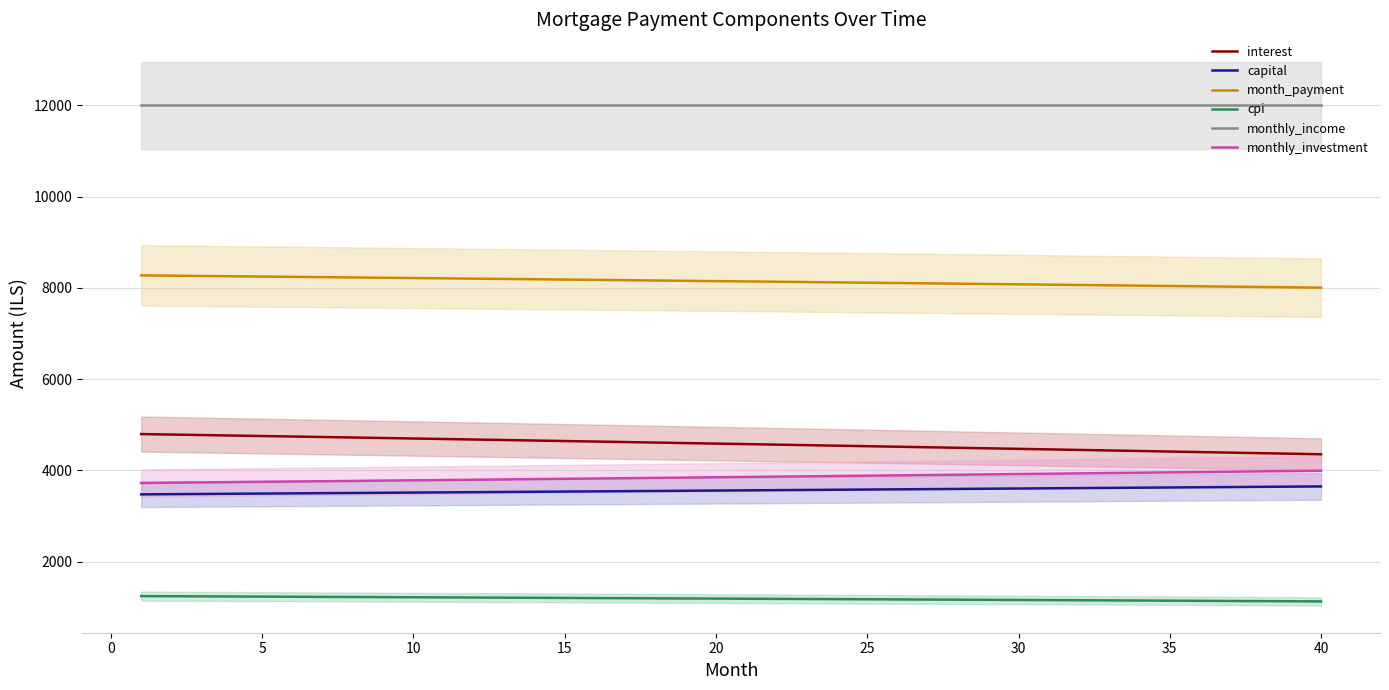

True or false: monthly_investment and cpi cross at least once.

False